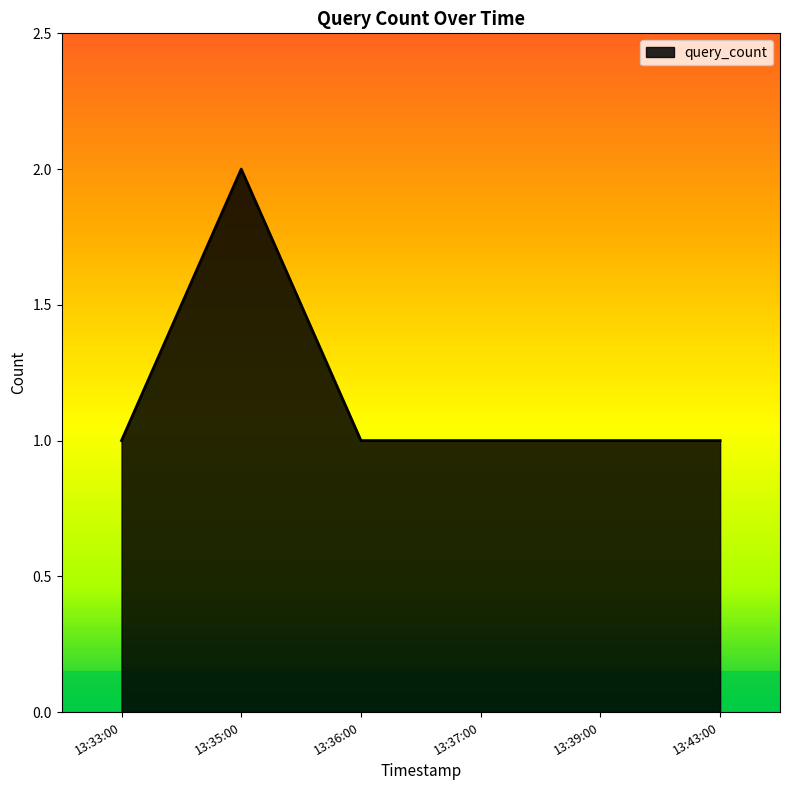

What is the sum of all values?

7